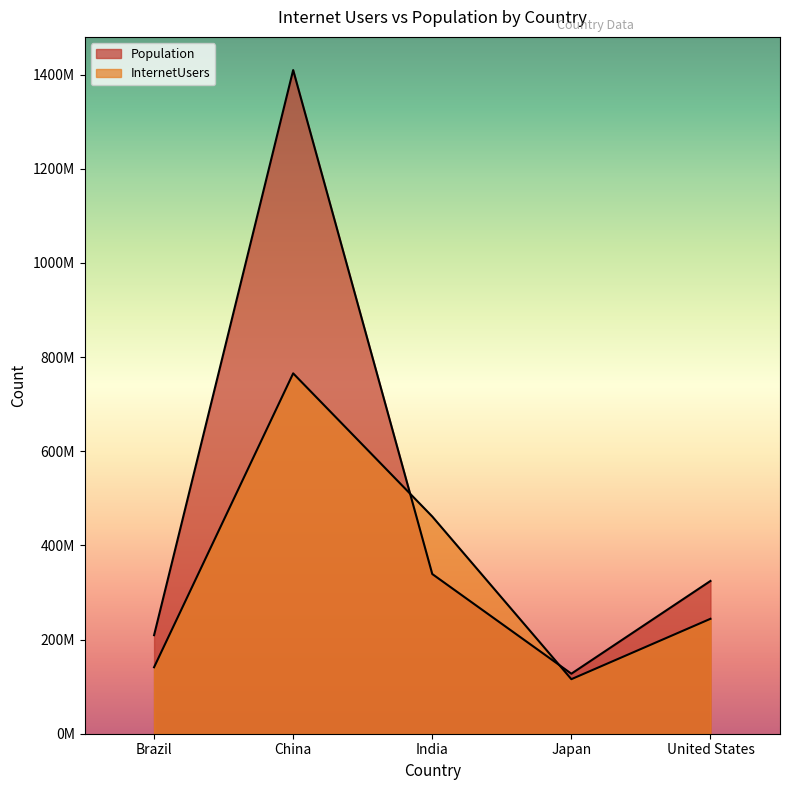

Reading left to right, what are all the values shown in this chart?

Population: Brazil=209288278	China=1409517397	India=339180127	Japan=127484450	United States=324459463
InternetUsers: Brazil=141206801	China=765367947	India=461347554	Japan=115845120	United States=244090854